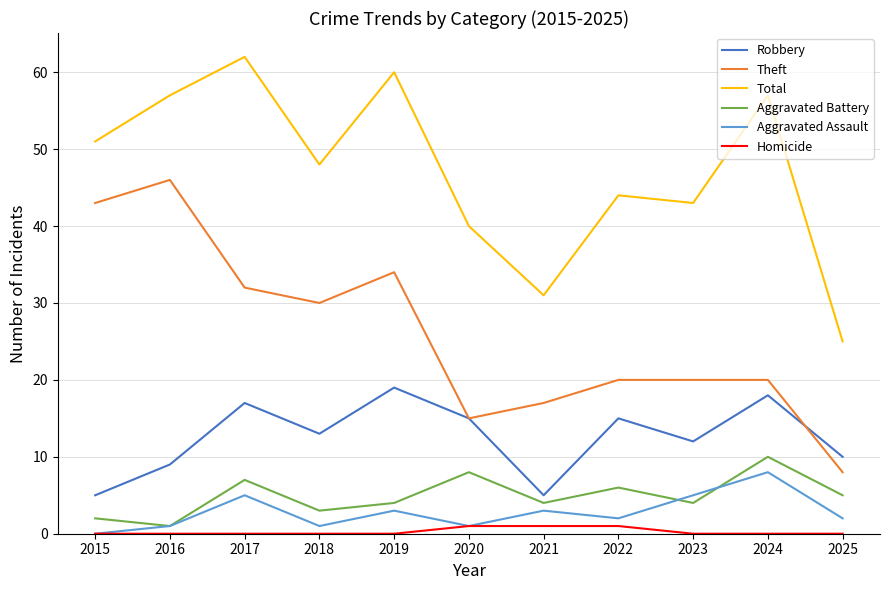

What is the highest value of the Theft series?

46